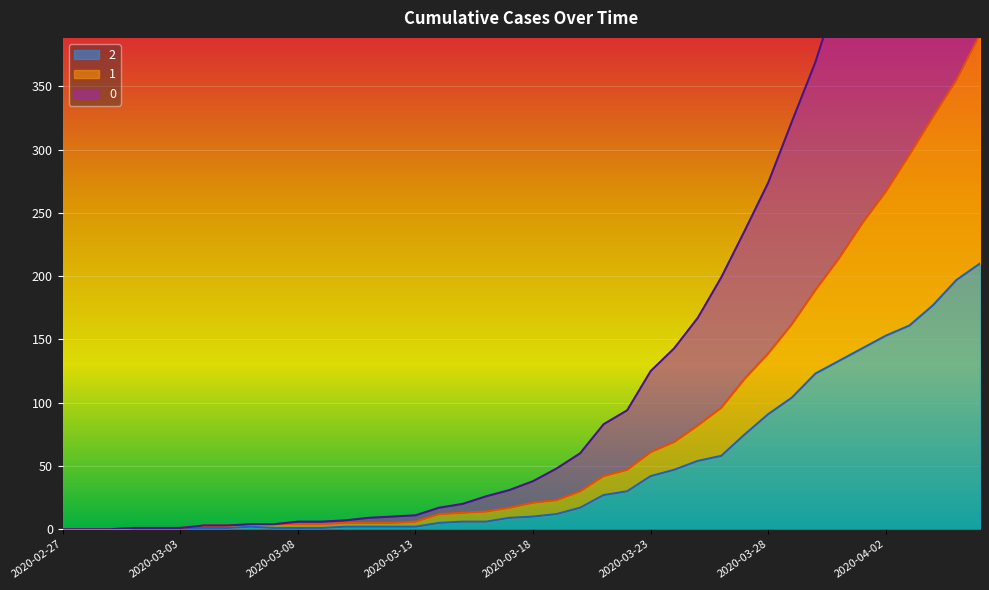

Reading right to left, list all the values displayed in this chart.

0: 2020-04-06=744	2020-04-05=688	2020-04-04=635	2020-04-03=586	2020-04-02=526	2020-04-01=479	2020-03-31=427	2020-03-30=369	2020-03-29=322	2020-03-28=274	2020-03-27=236	2020-03-26=199	2020-03-25=167	2020-03-24=143	2020-03-23=125	2020-03-22=94	2020-03-21=83	2020-03-20=60	2020-03-19=48	2020-03-18=38	2020-03-17=31	2020-03-16=26	2020-03-15=20	2020-03-14=17	2020-03-13=11	2020-03-12=10	2020-03-11=9	2020-03-10=7	2020-03-09=6	2020-03-08=6	2020-03-07=4	2020-03-06=4	2020-03-05=3	2020-03-04=3	2020-03-03=1	2020-03-02=1	2020-03-01=1	2020-02-29=0	2020-02-28=0	2020-02-27=0
1: 2020-04-06=391	2020-04-05=355	2020-04-04=326	2020-04-03=296	2020-04-02=267	2020-04-01=242	2020-03-31=214	2020-03-30=189	2020-03-29=162	2020-03-28=139	2020-03-27=119	2020-03-26=96	2020-03-25=82	2020-03-24=69	2020-03-23=61	2020-03-22=47	2020-03-21=42	2020-03-20=30	2020-03-19=23	2020-03-18=21	2020-03-17=17	2020-03-16=14	2020-03-15=13	2020-03-14=12	2020-03-13=6	2020-03-12=5	2020-03-11=5	2020-03-10=5	2020-03-09=4	2020-03-08=4	2020-03-07=4	2020-03-06=4	2020-03-05=3	2020-03-04=3	2020-03-03=1	2020-03-02=1	2020-03-01=1	2020-02-29=0	2020-02-28=0	2020-02-27=0
2: 2020-04-06=210	2020-04-05=197	2020-04-04=177	2020-04-03=161	2020-04-02=153	2020-04-01=143	2020-03-31=133	2020-03-30=123	2020-03-29=104	2020-03-28=91	2020-03-27=75	2020-03-26=58	2020-03-25=54	2020-03-24=47	2020-03-23=42	2020-03-22=30	2020-03-21=27	2020-03-20=17	2020-03-19=12	2020-03-18=10	2020-03-17=9	2020-03-16=6	2020-03-15=6	2020-03-14=5	2020-03-13=2	2020-03-12=2	2020-03-11=2	2020-03-10=2	2020-03-09=1	2020-03-08=1	2020-03-07=1	2020-03-06=2	2020-03-05=1	2020-03-04=1	2020-03-03=1	2020-03-02=1	2020-03-01=1	2020-02-29=0	2020-02-28=0	2020-02-27=0